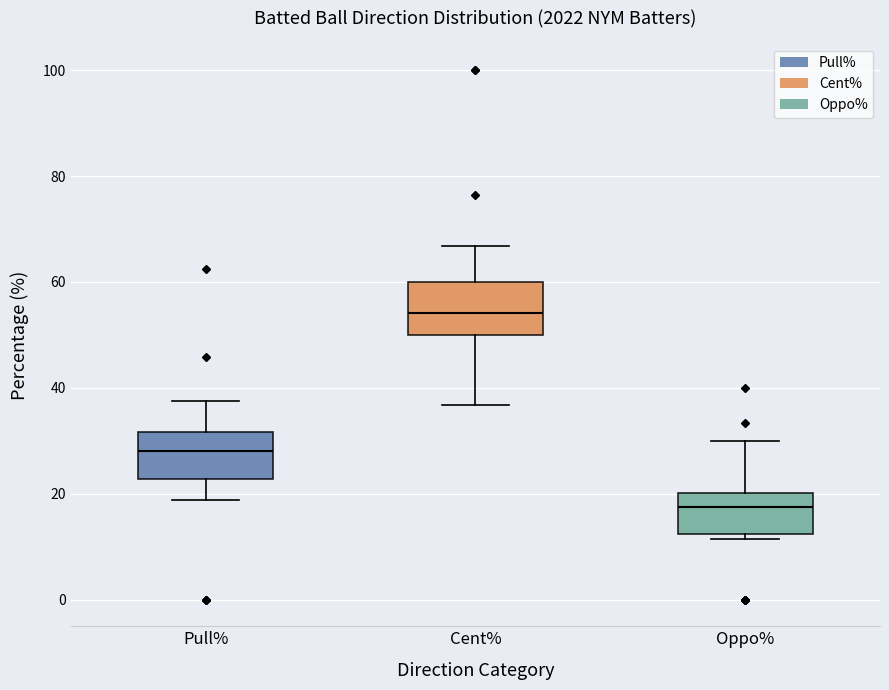

Where is the upper edge of the box for Oppo% on the y-axis? The values are not printed on the chart, so give them approximately, as read against the axis.

20